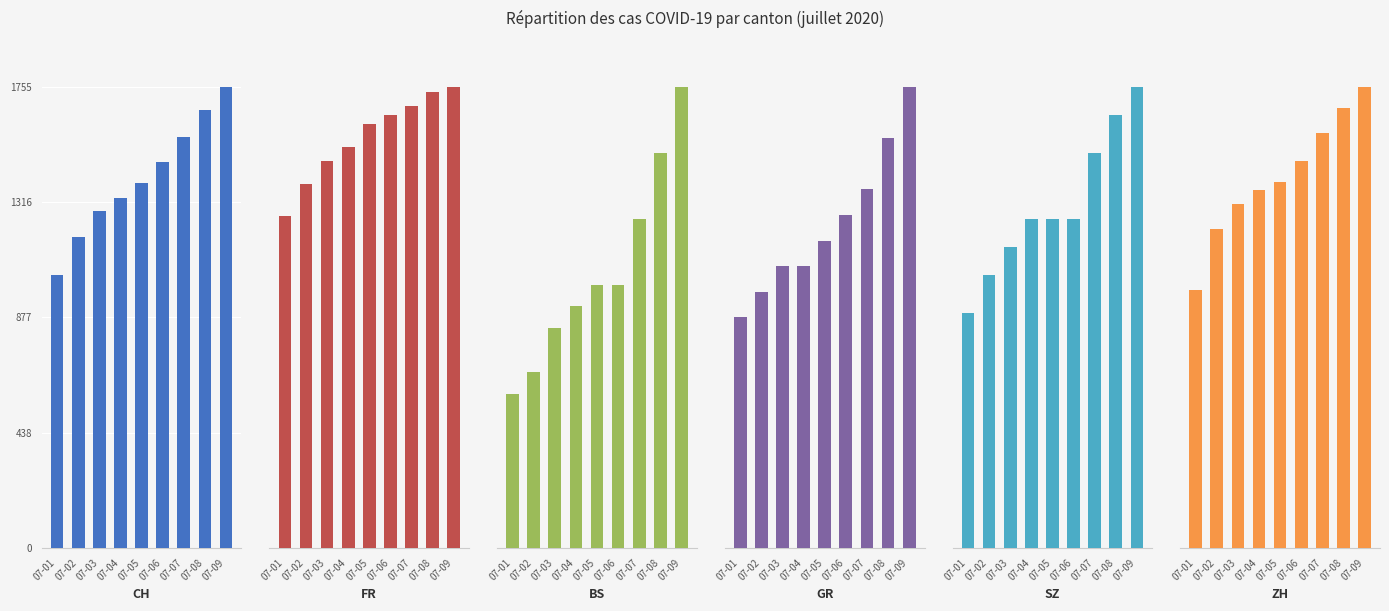

What is the difference between the second highest and minimum values in the FR series?

27